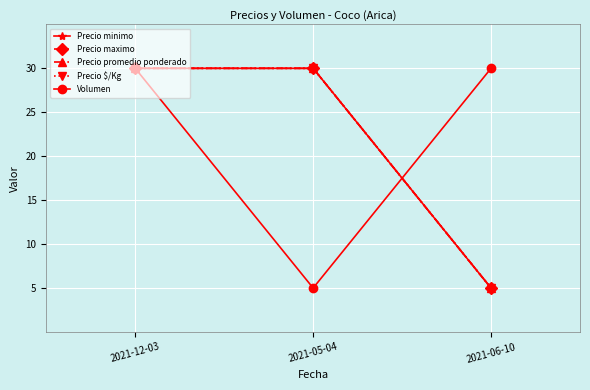

The Precio promedio ponderado series shows 30 at 2021-05-04. True or false?

True